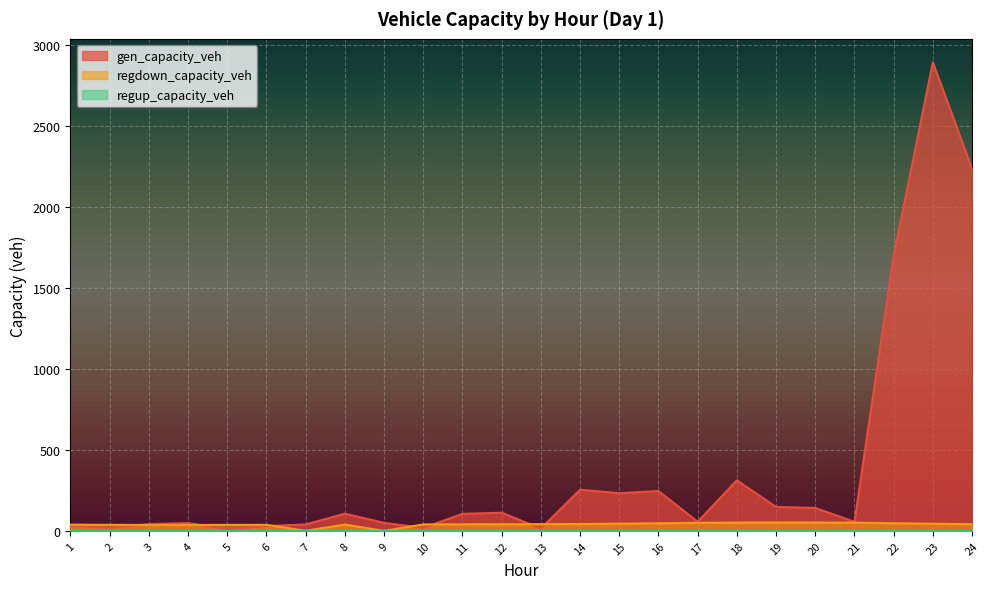

Where is the first local minimum for gen_capacity_veh?

2